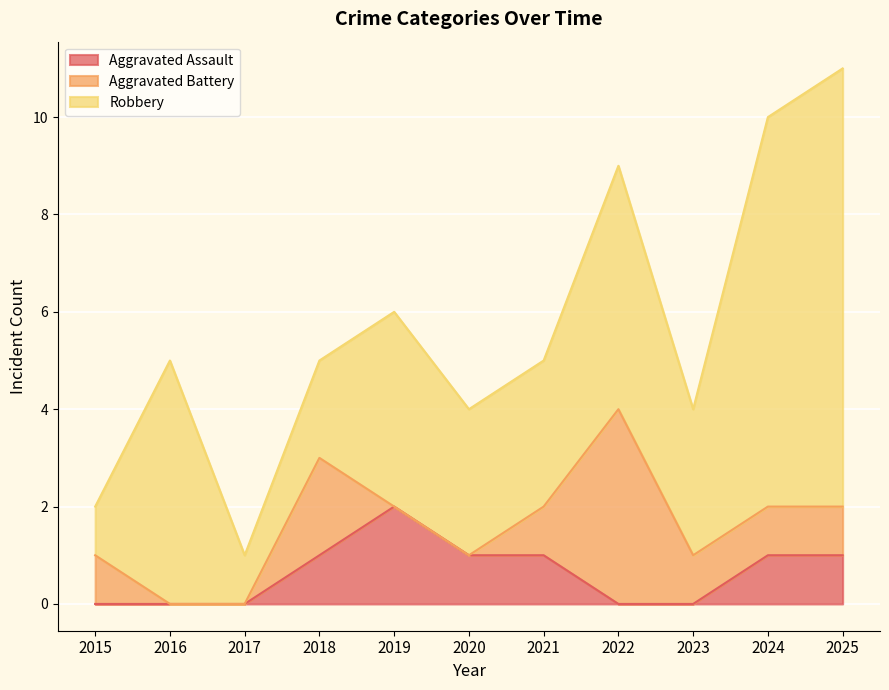

Reading left to right, transcribe all the data shown in this chart.

Aggravated Assault: 2015=0	2016=0	2017=0	2018=1	2019=2	2020=1	2021=1	2022=0	2023=0	2024=1	2025=1
Aggravated Battery: 2015=1	2016=0	2017=0	2018=2	2019=0	2020=0	2021=1	2022=4	2023=1	2024=1	2025=1
Robbery: 2015=1	2016=5	2017=1	2018=2	2019=4	2020=3	2021=3	2022=5	2023=3	2024=8	2025=9